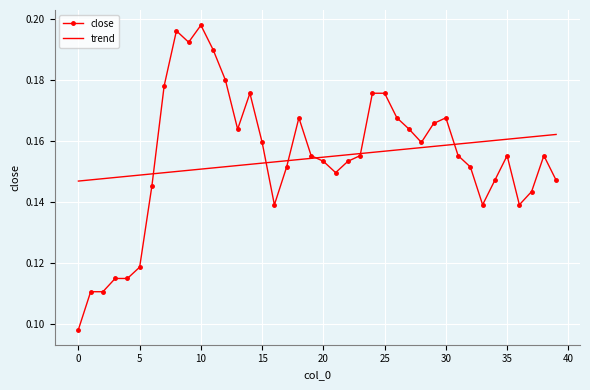

Which series ends up on top after the final intersection of close and trend?

trend